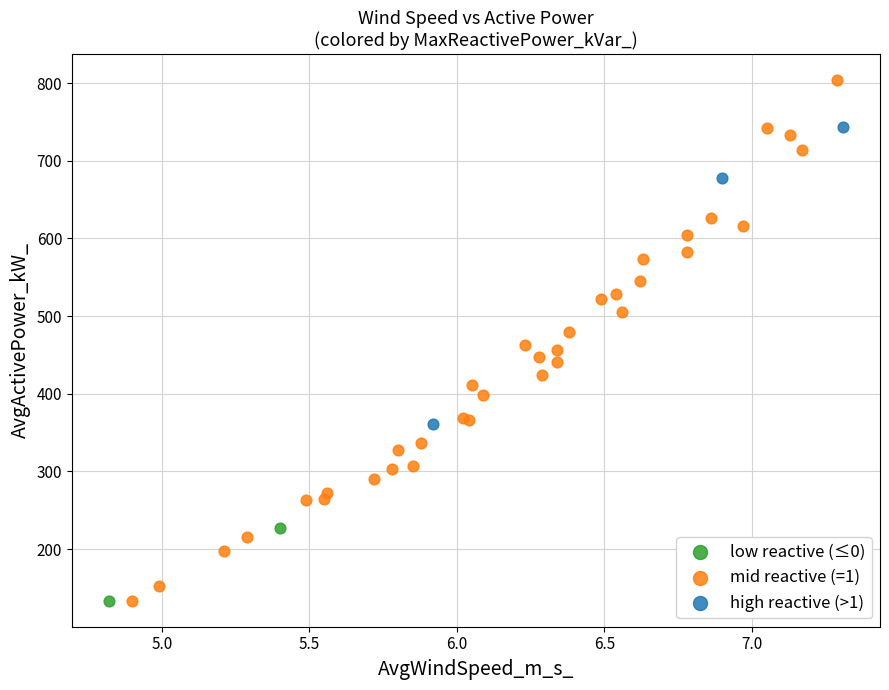

What are all the series names shown in the legend?

low reactive (≤0), mid reactive (=1), high reactive (>1)